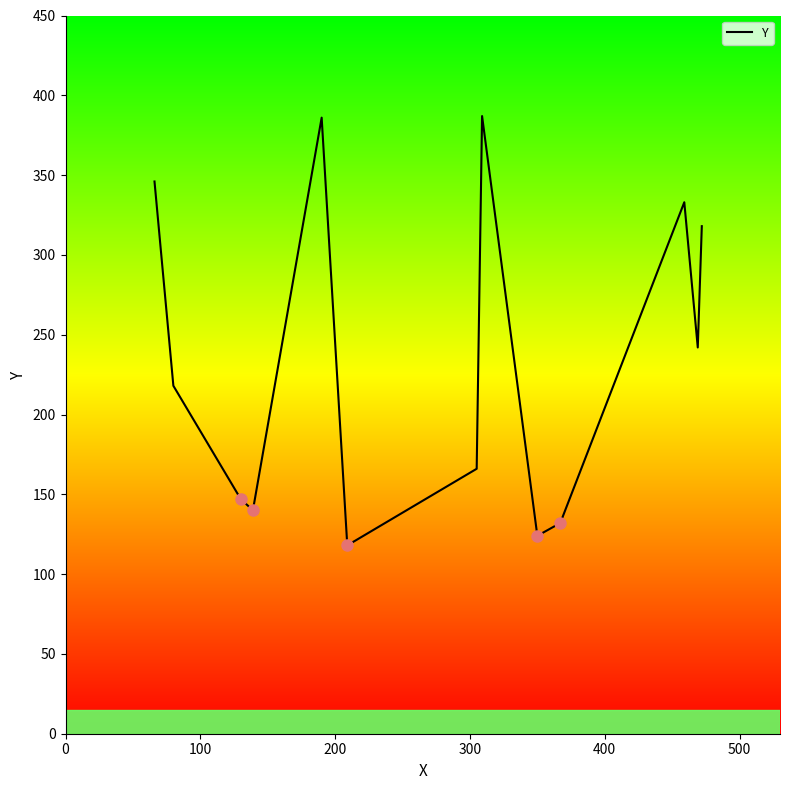

How many data points are above 218?

6